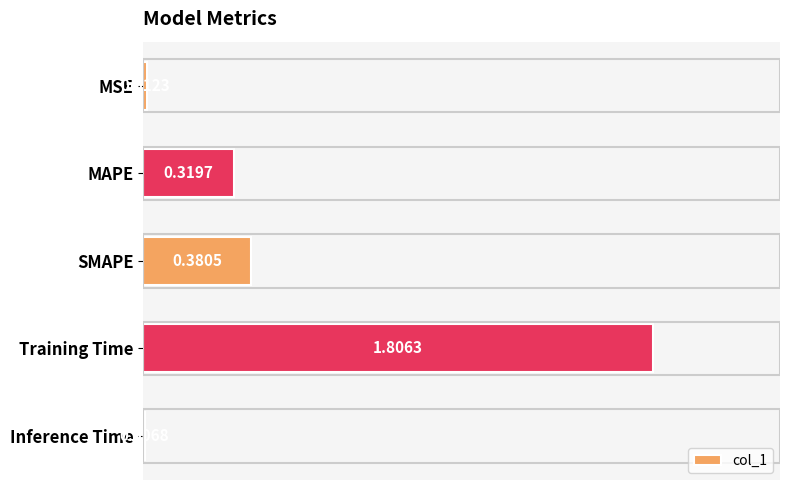

Rank the categories by value from highest to lowest.

Training Time, SMAPE, MAPE, MSE, Inference Time